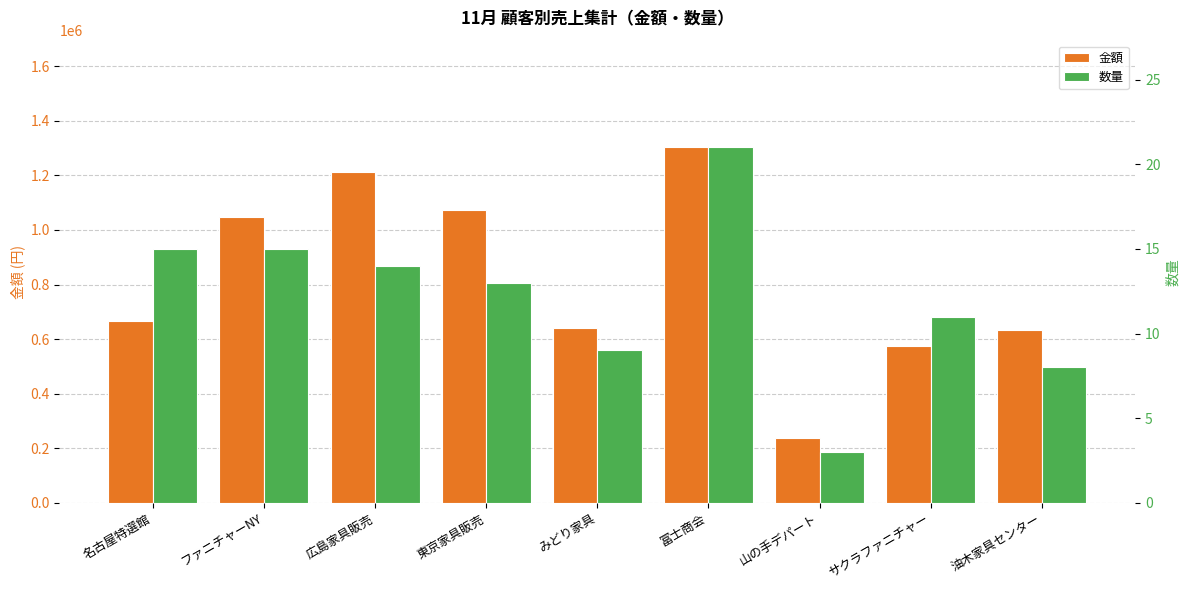

Which has a higher value, 東京家具販売 or サクラファニチャー?

東京家具販売